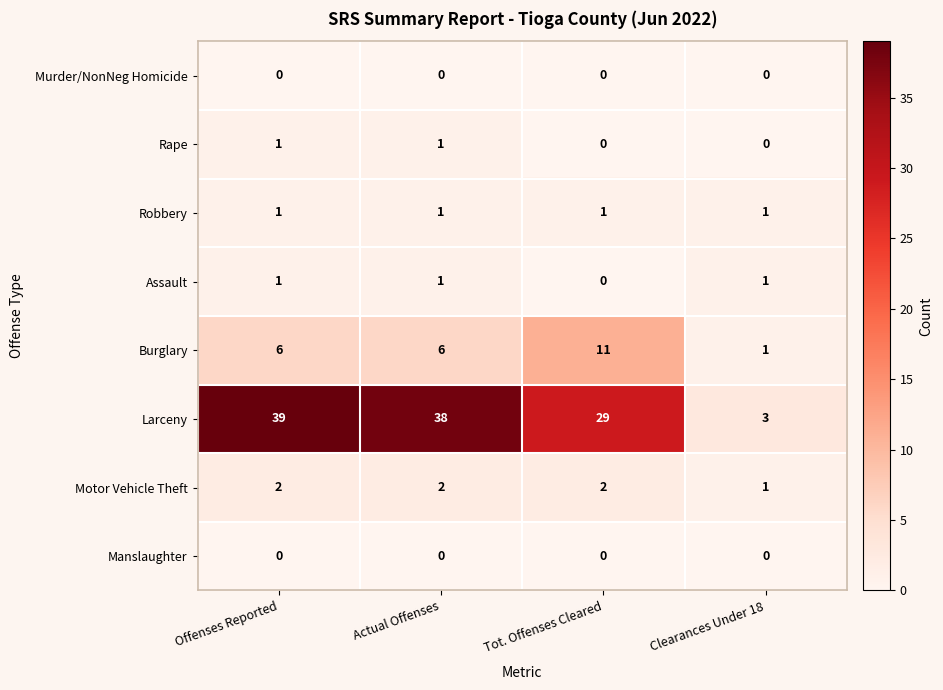

Which series has the largest total across all categories?

Larceny